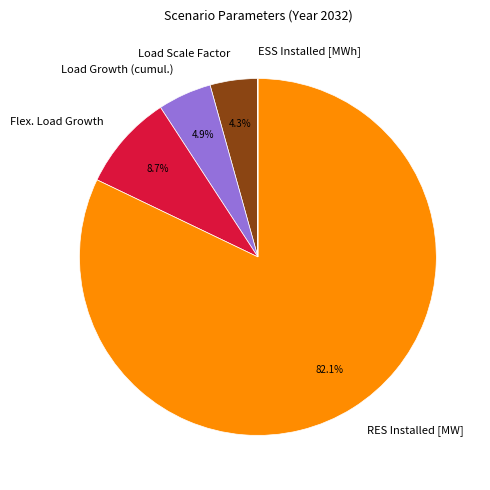

Between Load Scale Factor and RES Installed [MW], which is larger?

RES Installed [MW]